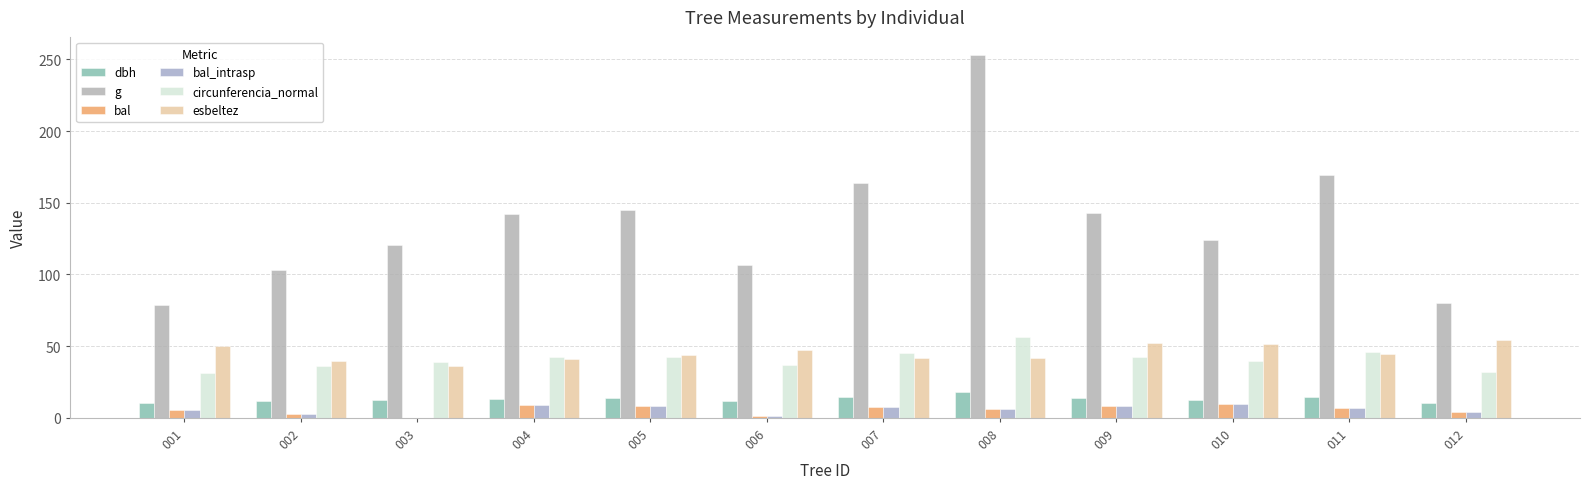

Which series has the largest range (max minus min)?

g